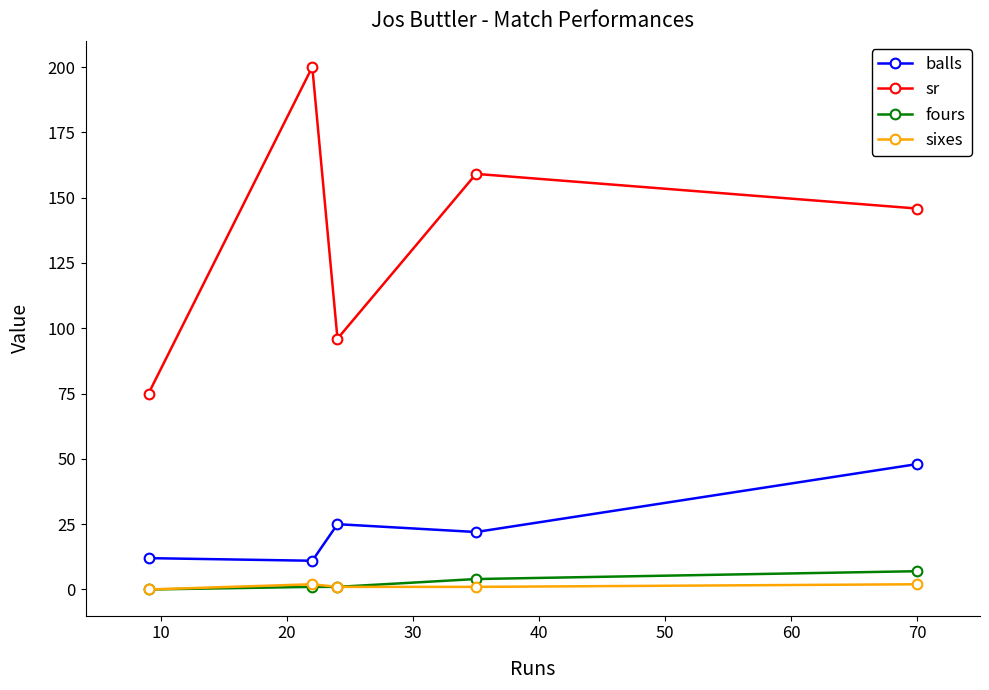

What are all the series names shown in the legend?

balls, sr, fours, sixes